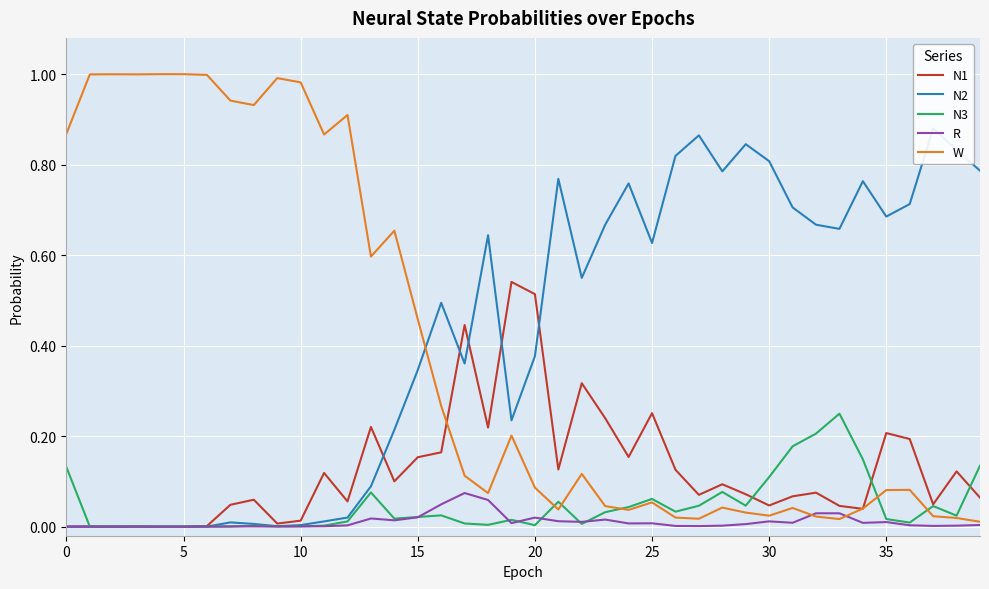

How many times do N1 and N3 cross each other?

4